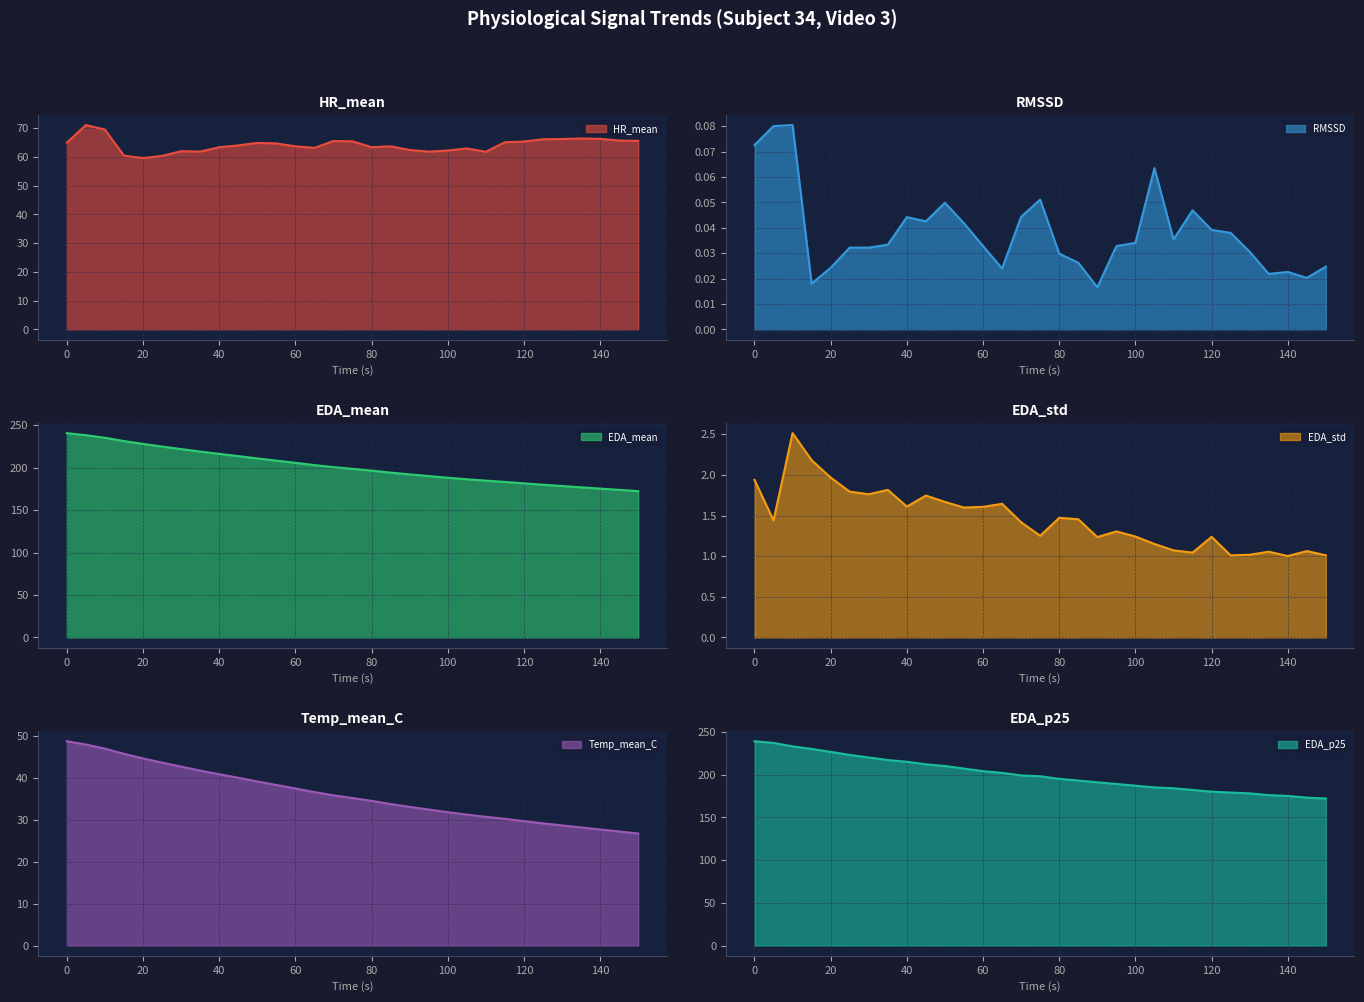

At 45, list the series in order from smallest to largest.

RMSSD, EDA_std, Temp_mean_C, HR_mean, EDA_p25, EDA_mean